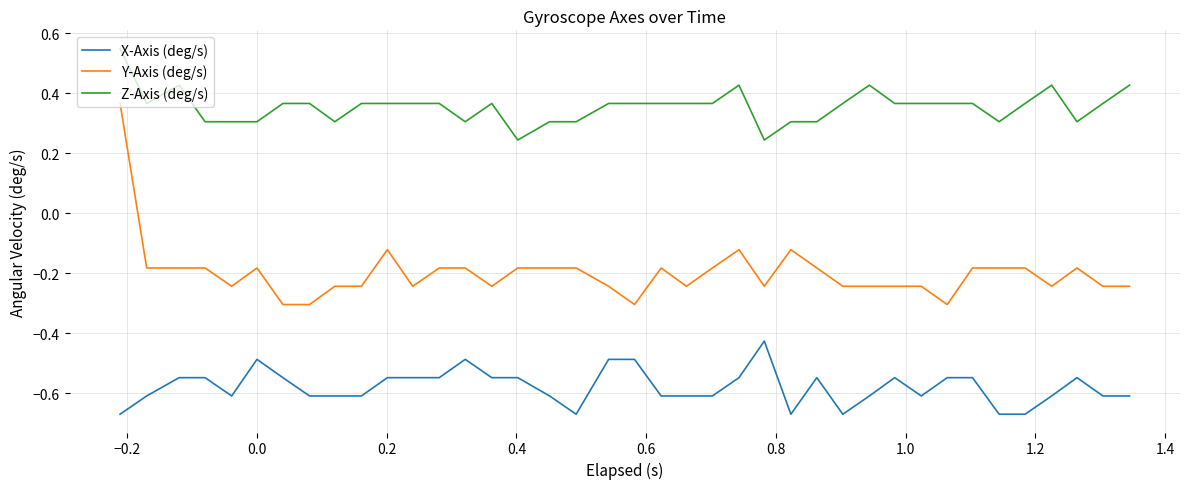

List the series in order of their overall mean, highest first.

Z-Axis (deg/s), Y-Axis (deg/s), X-Axis (deg/s)